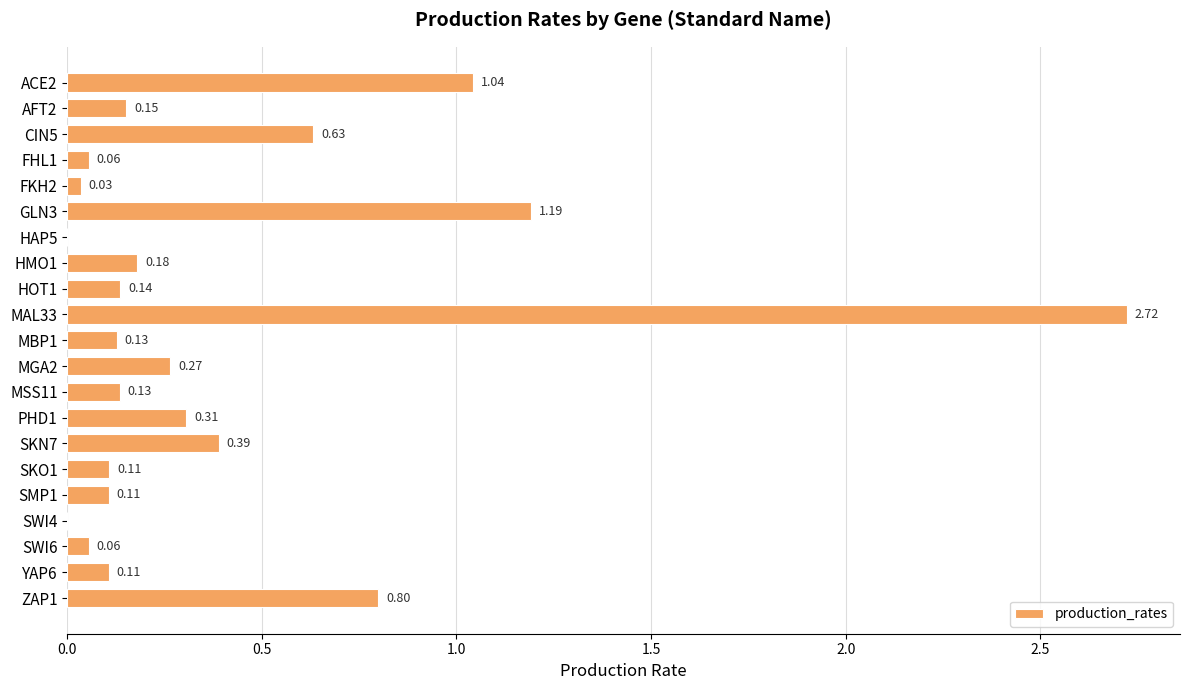

What is the sum of the values at ZAP1 and PHD1?

1.1